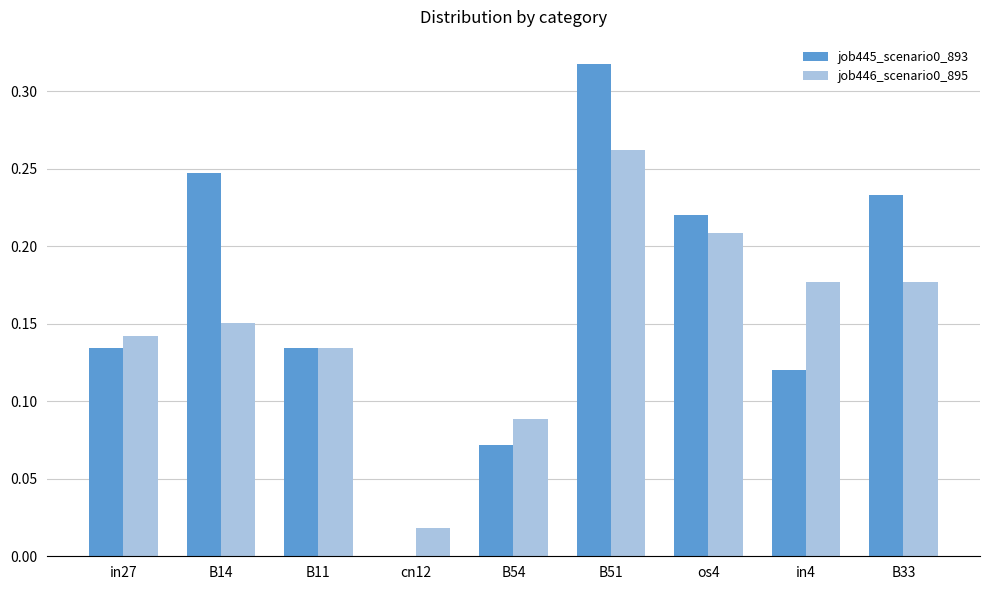

What is the sum of all job445_scenario0_893 values?

1.5